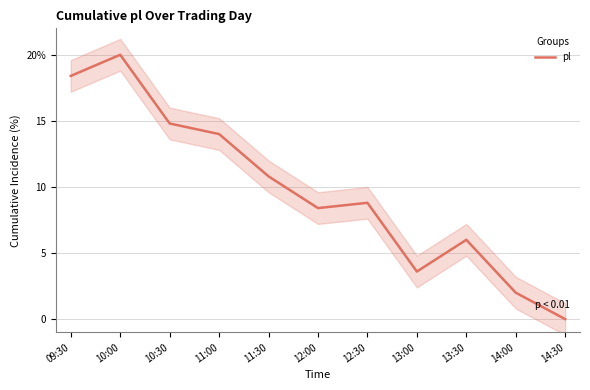

At which category does the chart reach its peak across all series?

10:00